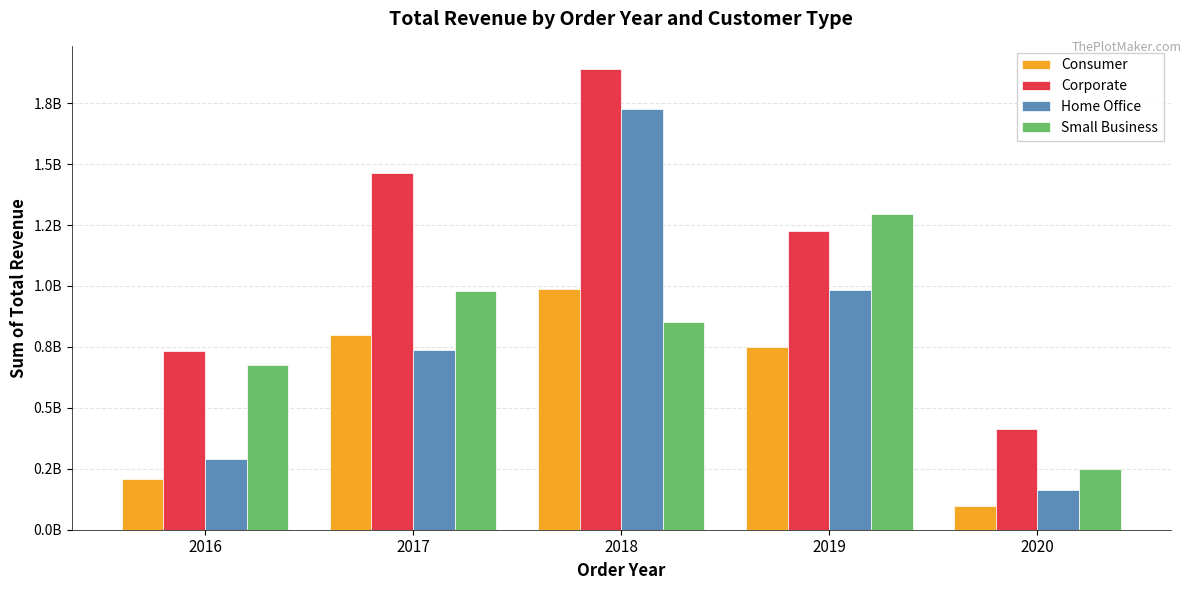

What is the sum of the Consumer values at 2020 and 2019?

847683102.0